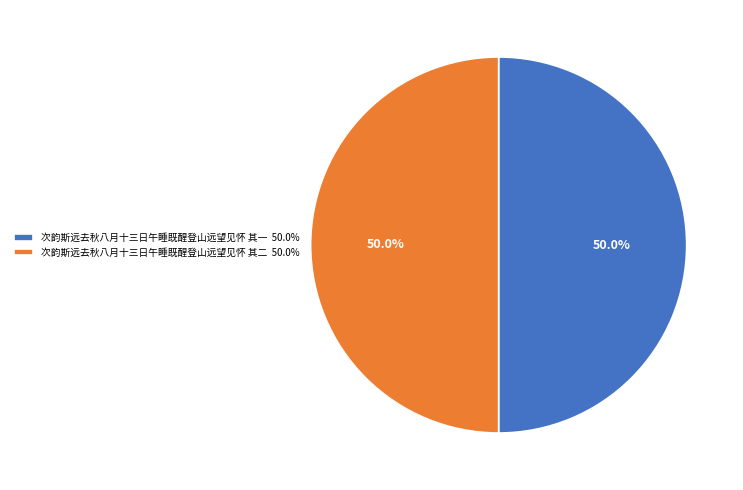

What percentage do 次韵斯远去秋八月十三日午睡既醒登山远望见怀 其二 and 次韵斯远去秋八月十三日午睡既醒登山远望见怀 其一 together represent?

100.0%